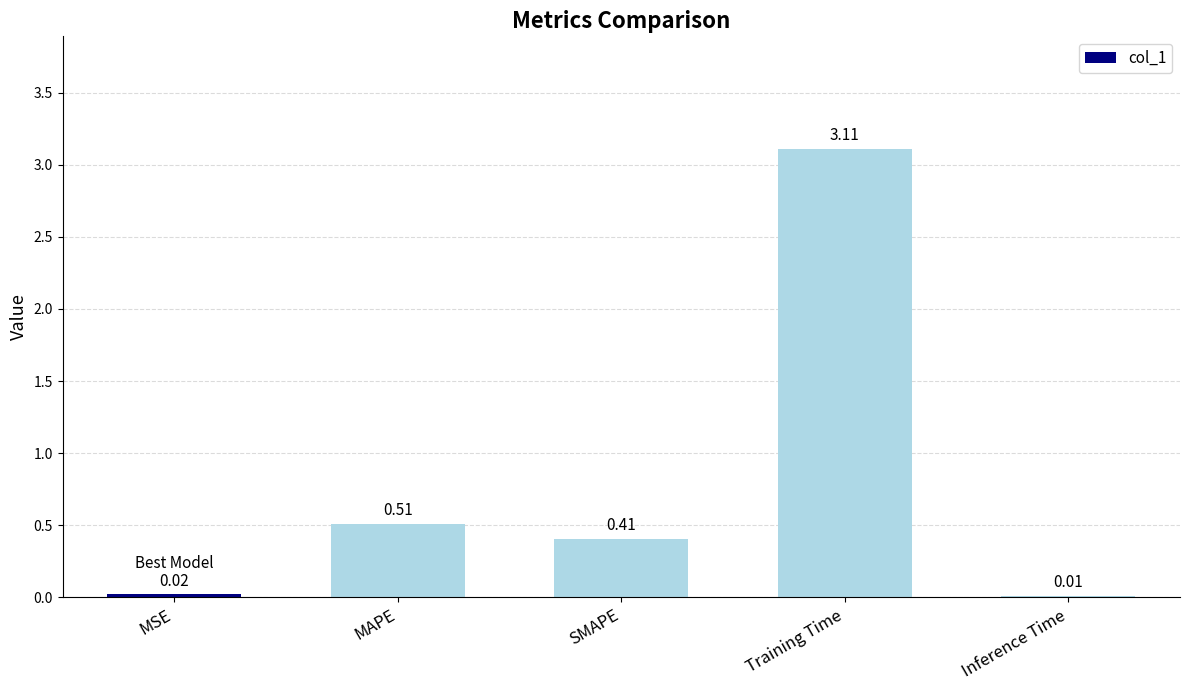

What is the change in value from SMAPE to Training Time?

+2.7